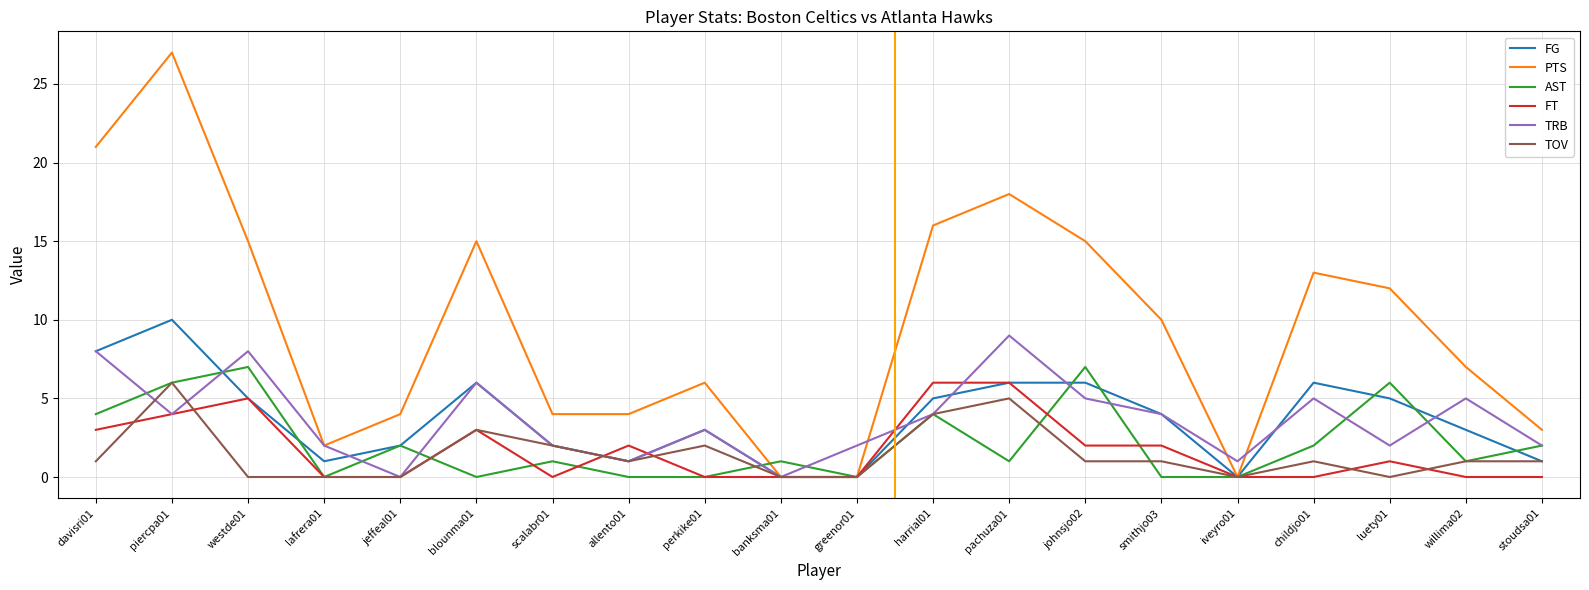

The value of TOV at allento01 is 1. True or false?

True